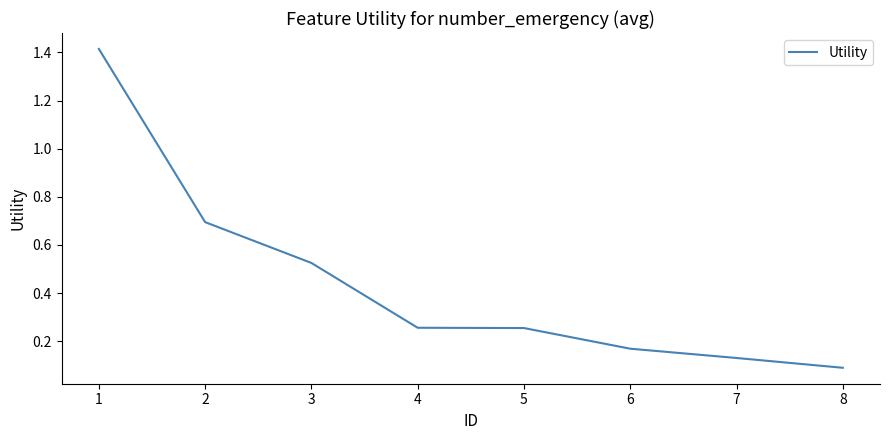

At which label is the value closest to 0?

8